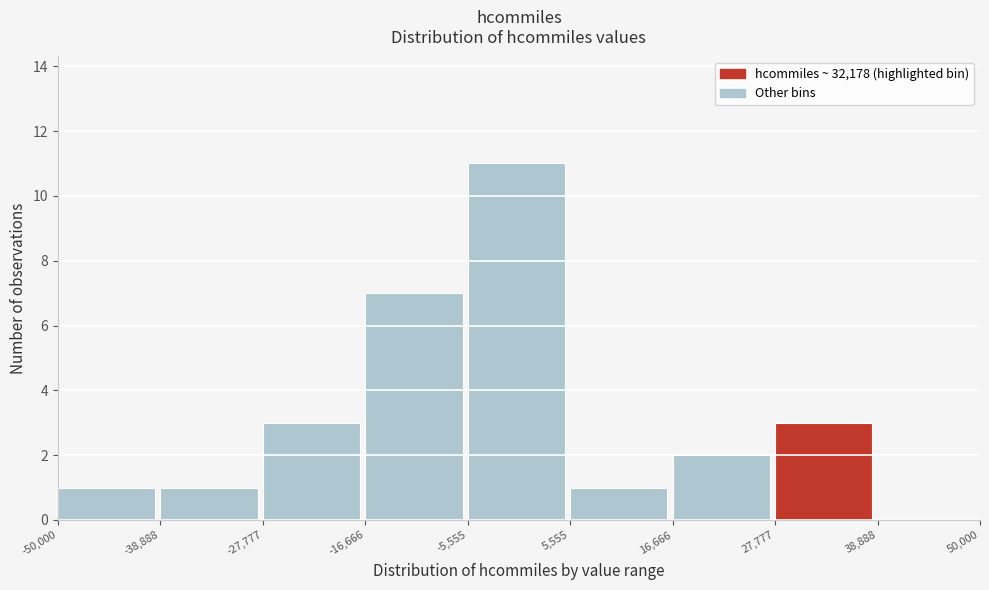

What is the height of the bar covering -27,777 to -16,666 on the x-axis? The values are not printed on the chart, so give them approximately, as read against the axis.

3